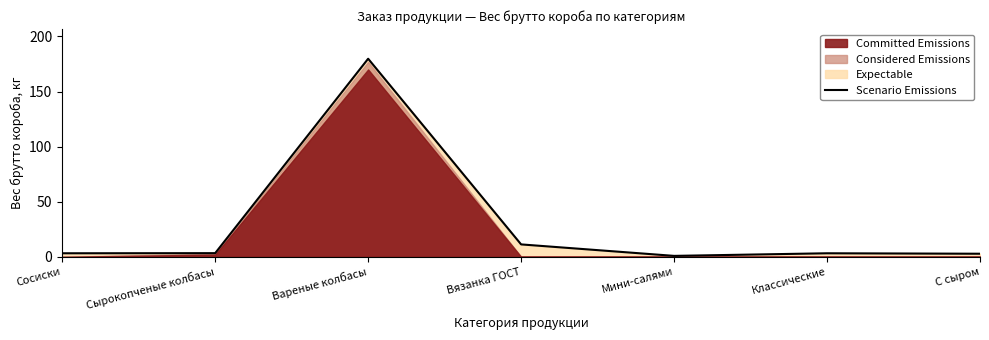

Between Мини-салями and Вязанка ГОСТ, which is larger?

Вязанка ГОСТ